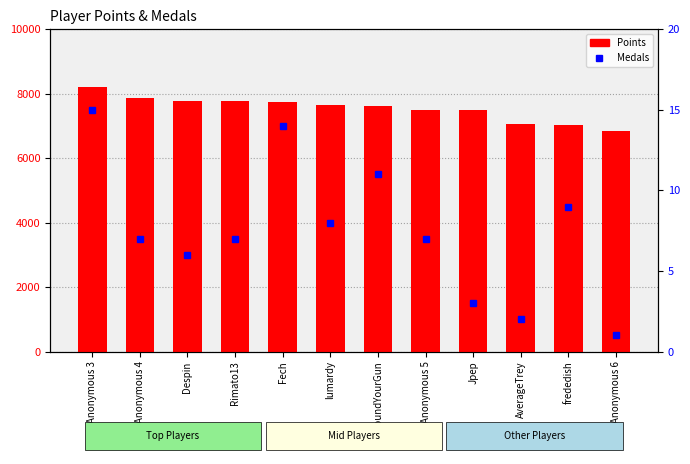

What are all the series names shown in the legend?

Points, Medals